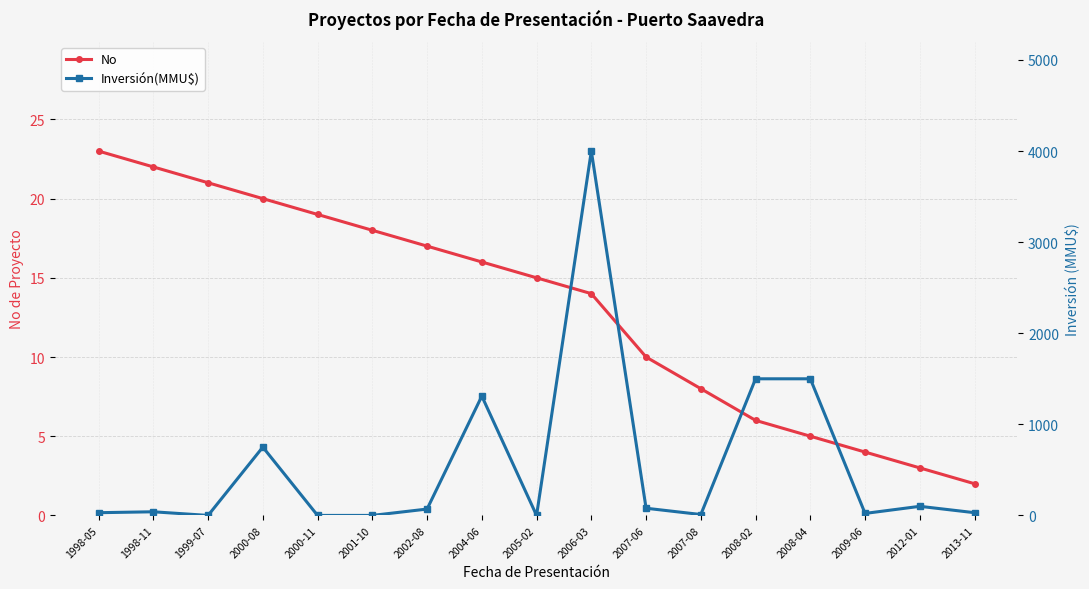

Which series ends up on top after the final intersection of Inversión(MMU$) and No?

Inversión(MMU$)